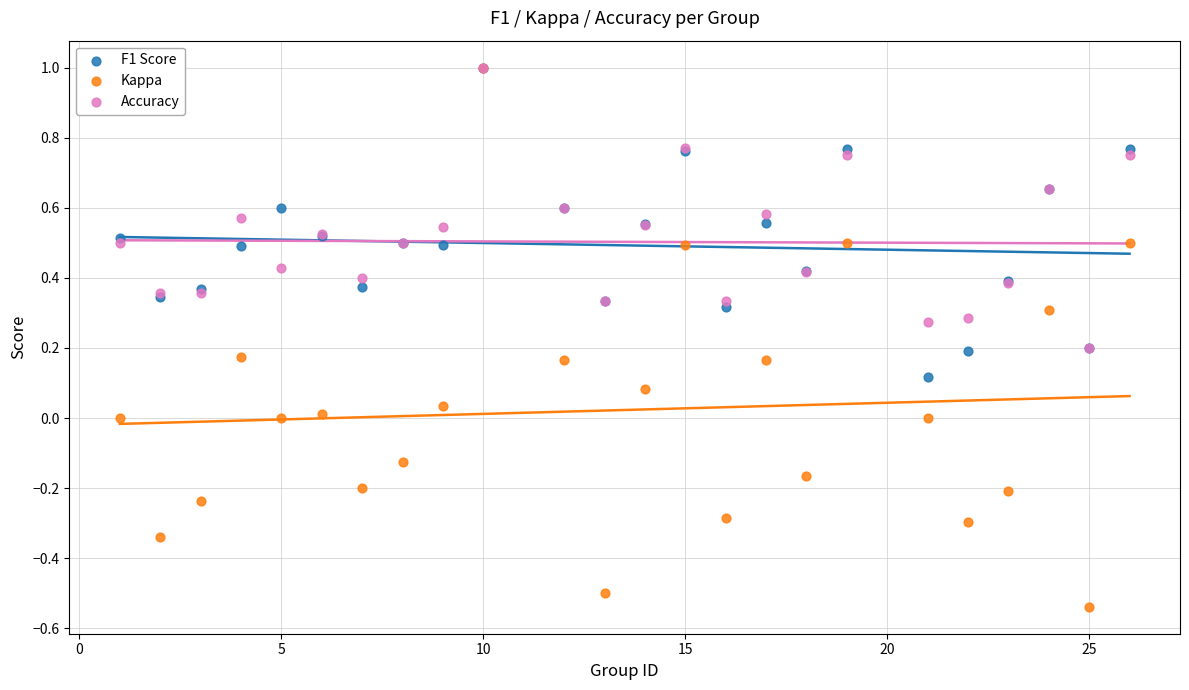

What are all the series names shown in the legend?

F1 Score, Kappa, Accuracy